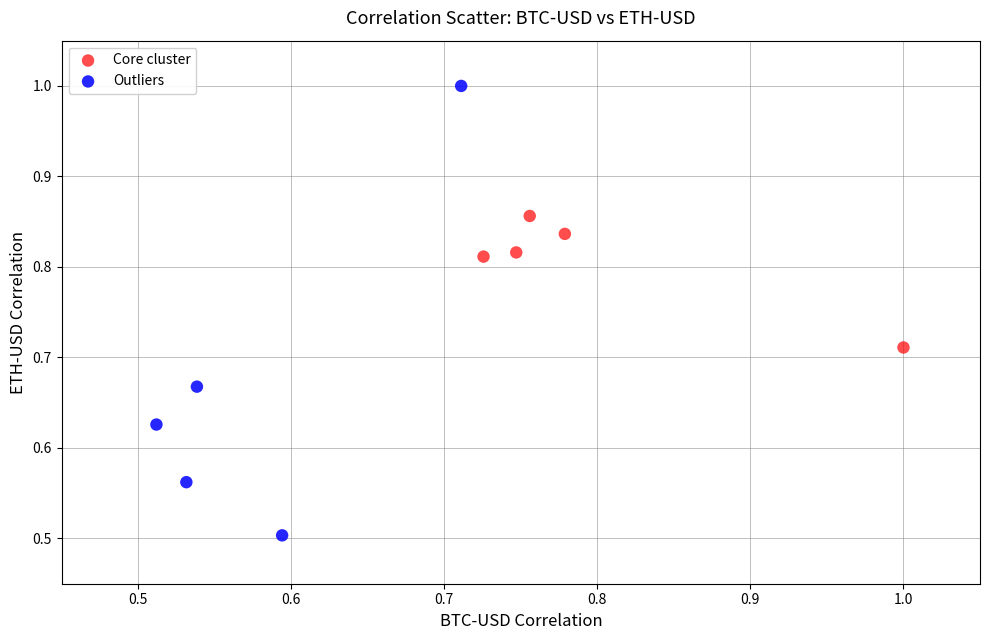

Which series has the largest Y range (max minus min)?

Outliers